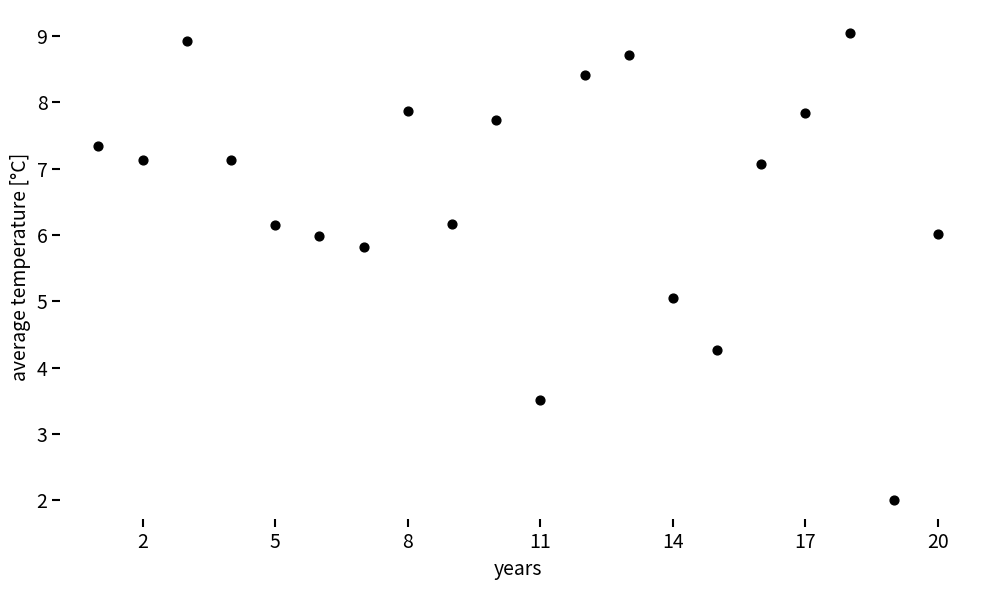

What is the range of Y values (max minus min)?

7.0